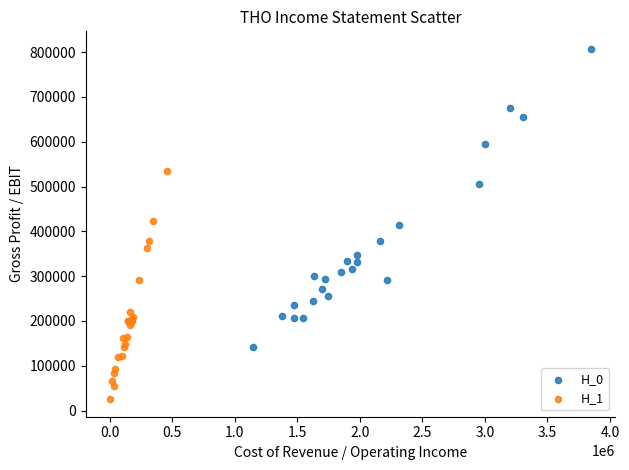

Which series contains the lowest Y value?

H_1